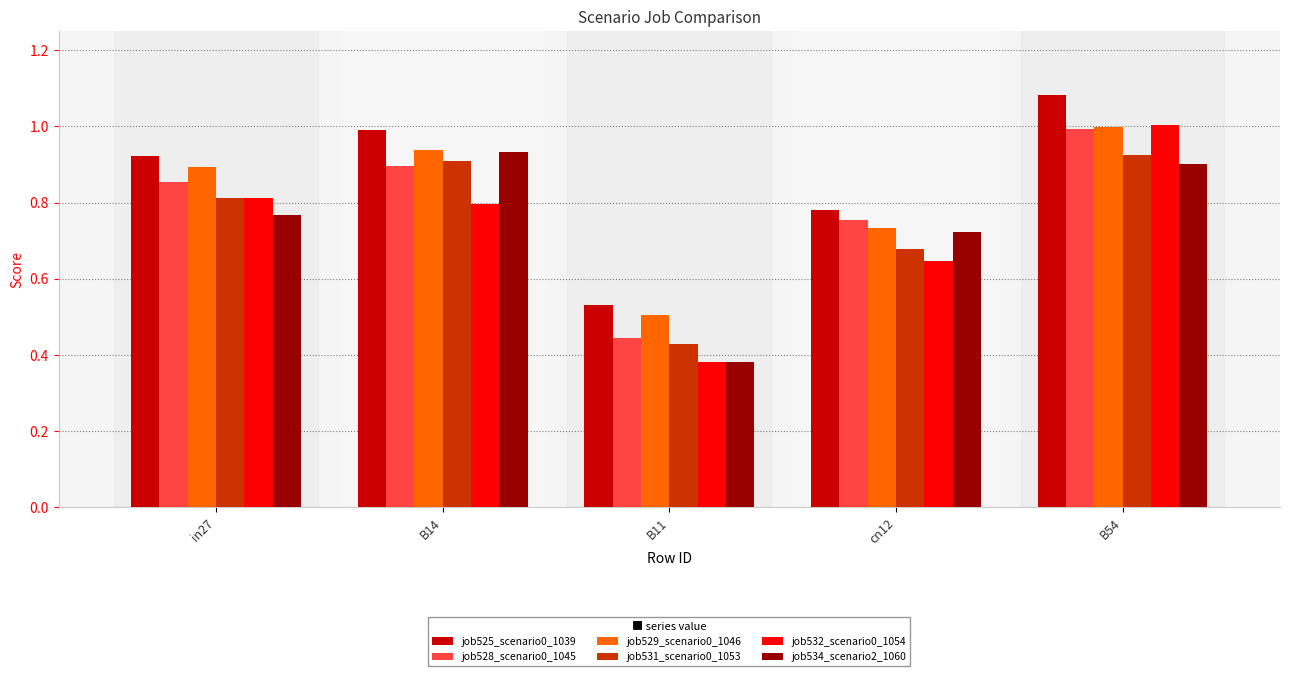

Is the value of job525_scenario0_1039 at B11 greater than the value of job528_scenario0_1045 at in27?

No